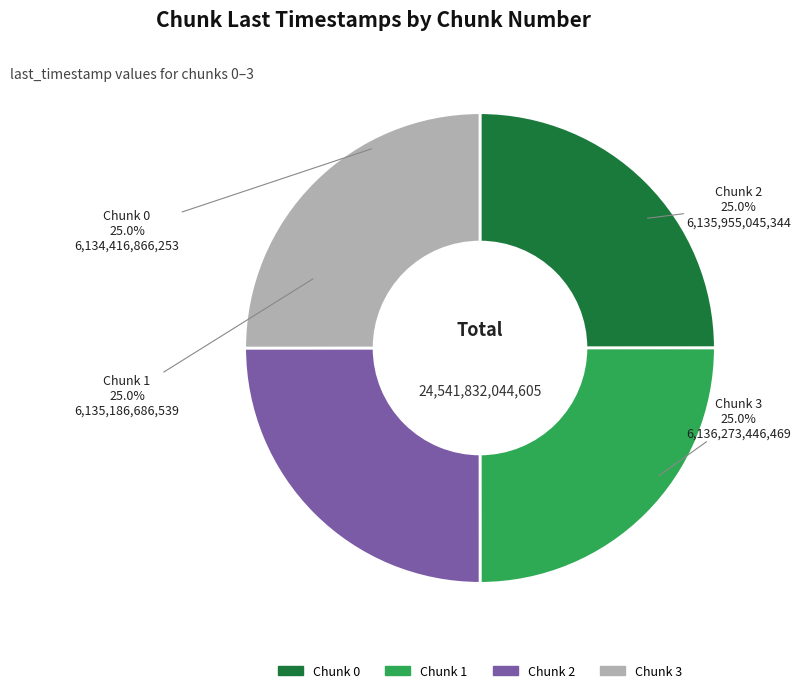

How many slices are in this pie chart?

4